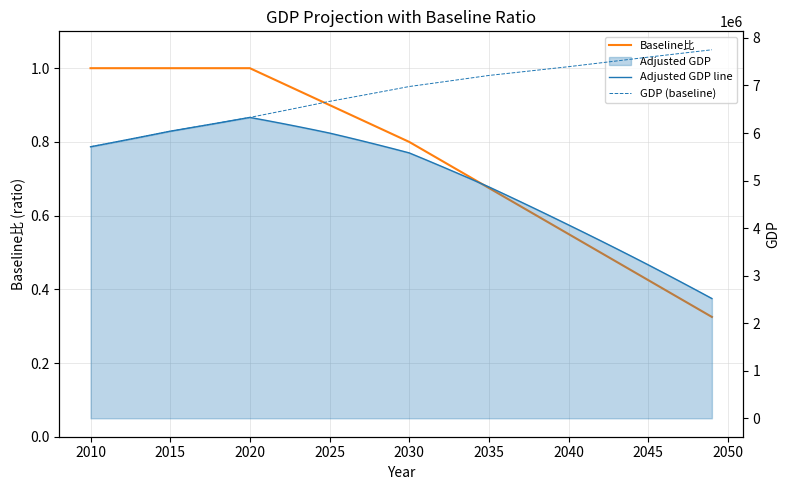

How many lines are shown in the chart?

3